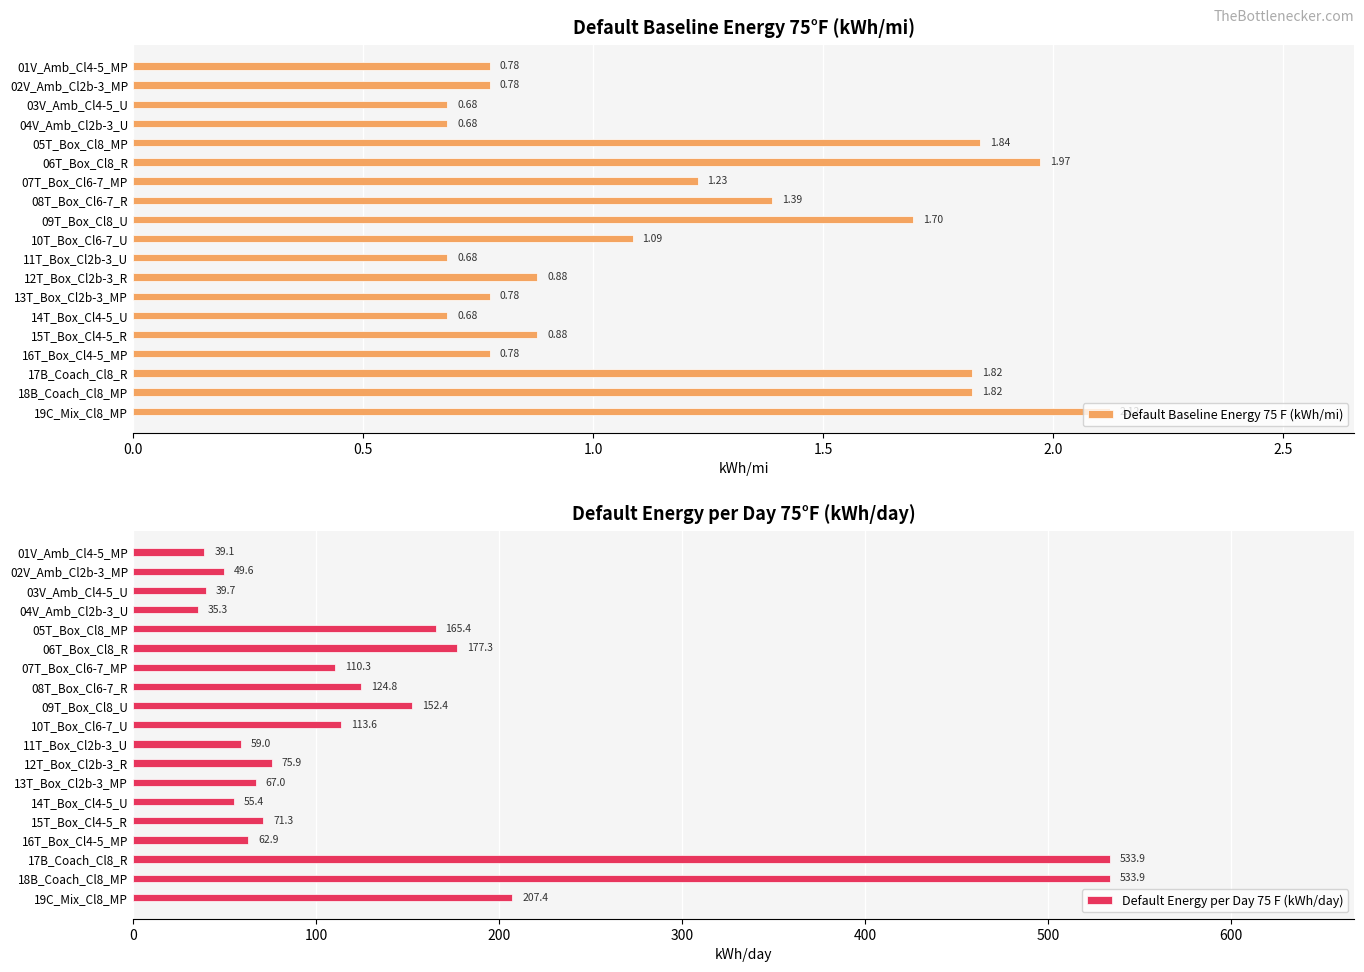

How many series are shown in this chart?

2